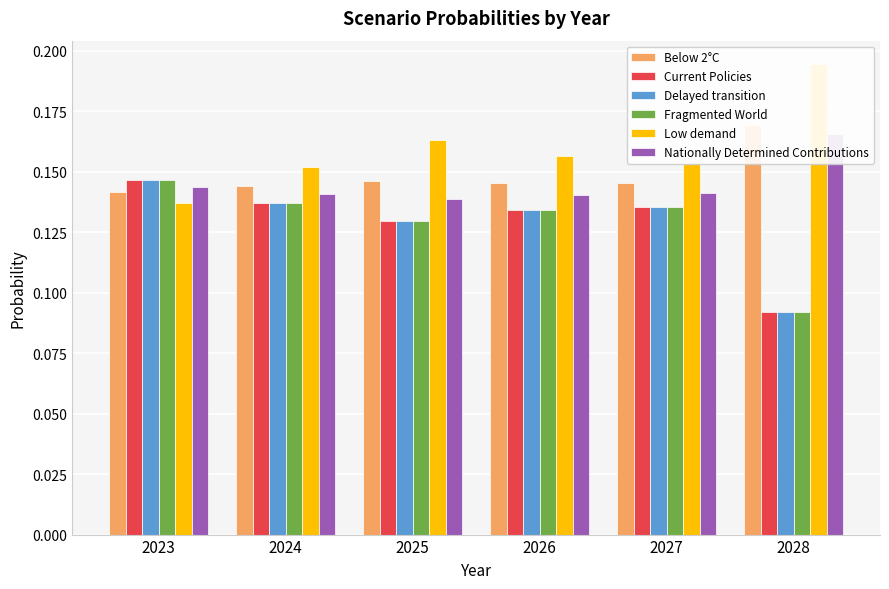

How many data points does each series have?

6